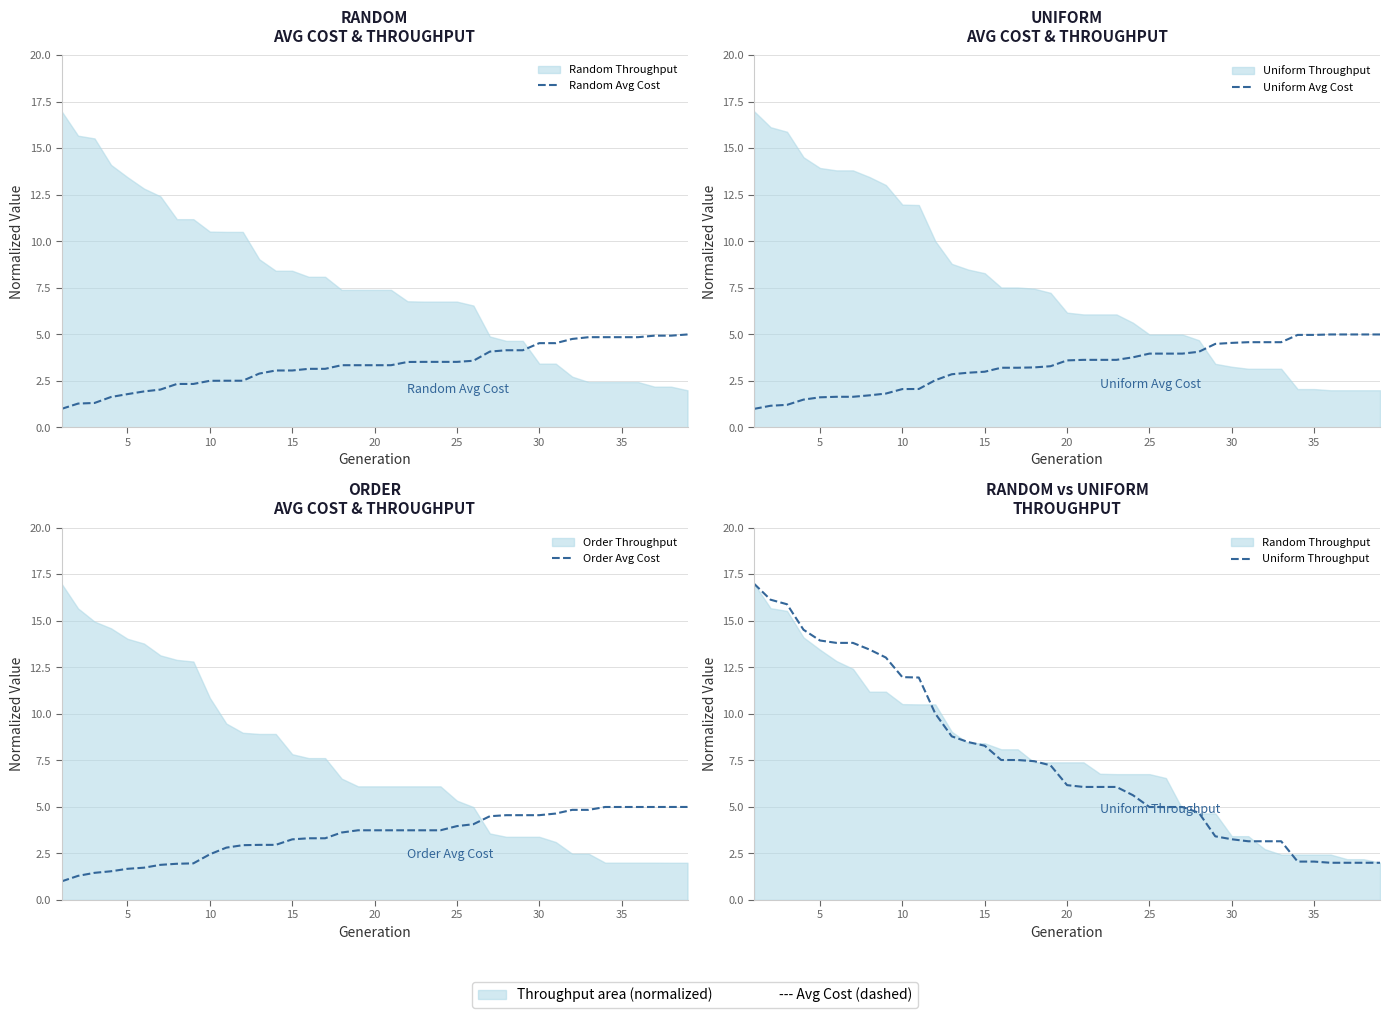

What is the difference between the maximum and second lowest values in the Order Avg Cost series?

3.7